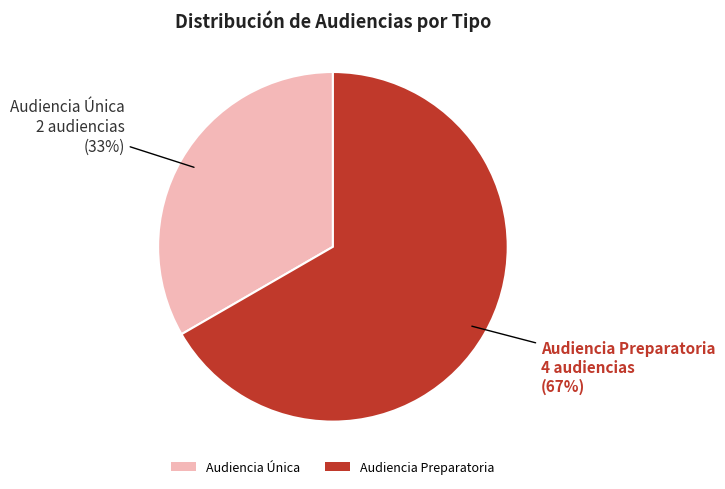

Count the number of slices in the pie.

2